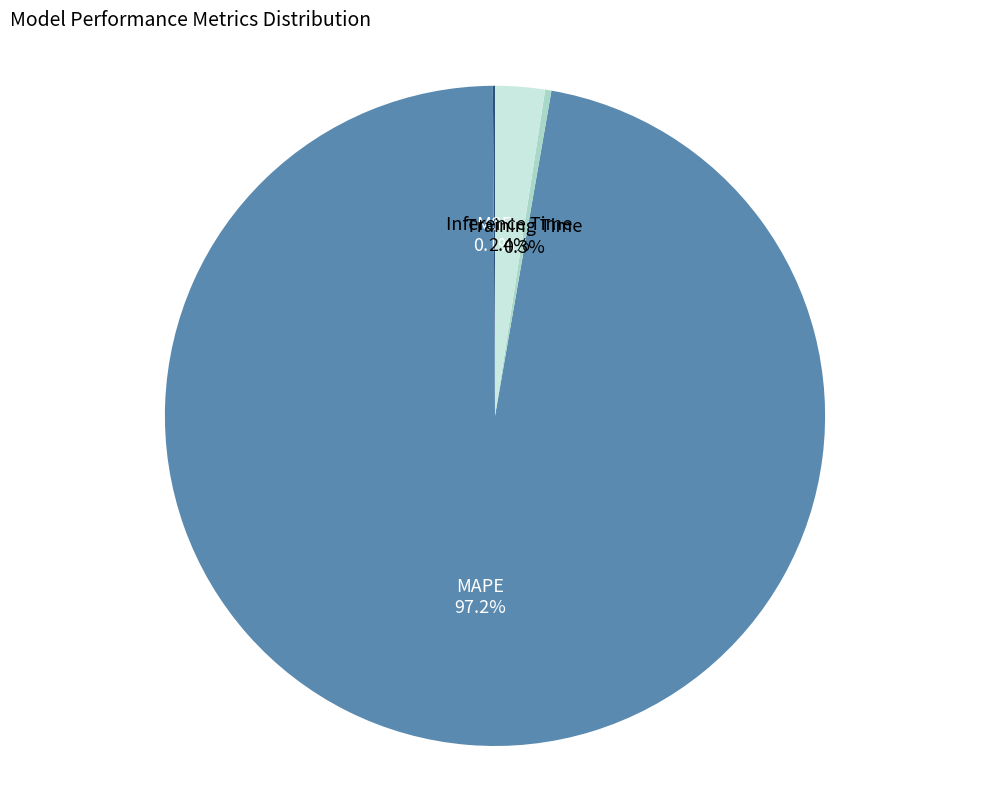

Which category accounts for the majority?

MAPE